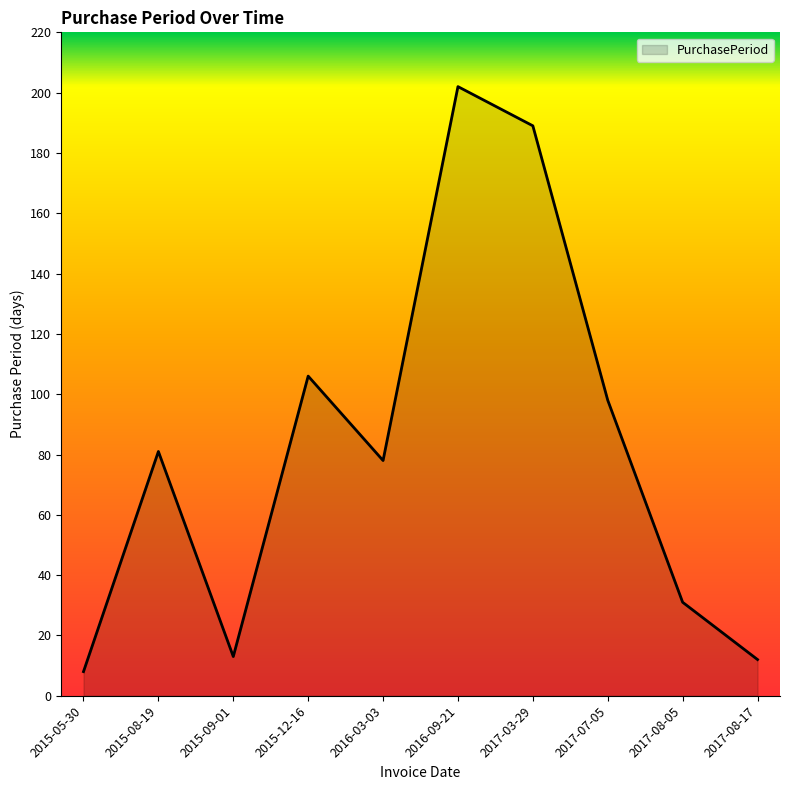

How many series are shown in this chart?

1